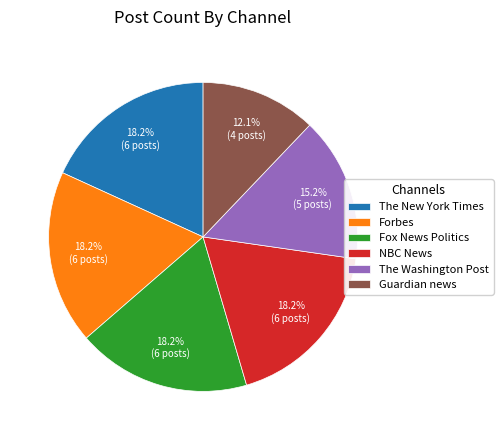

Which category has the smallest portion of the pie?

Guardian news